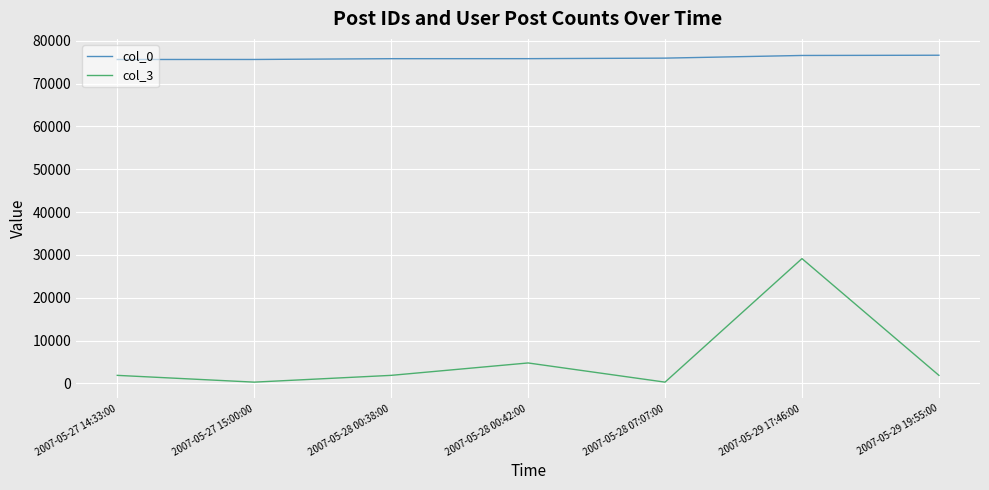

The col_3 series shows 1857 at 2007-05-27 14:33:00. True or false?

True